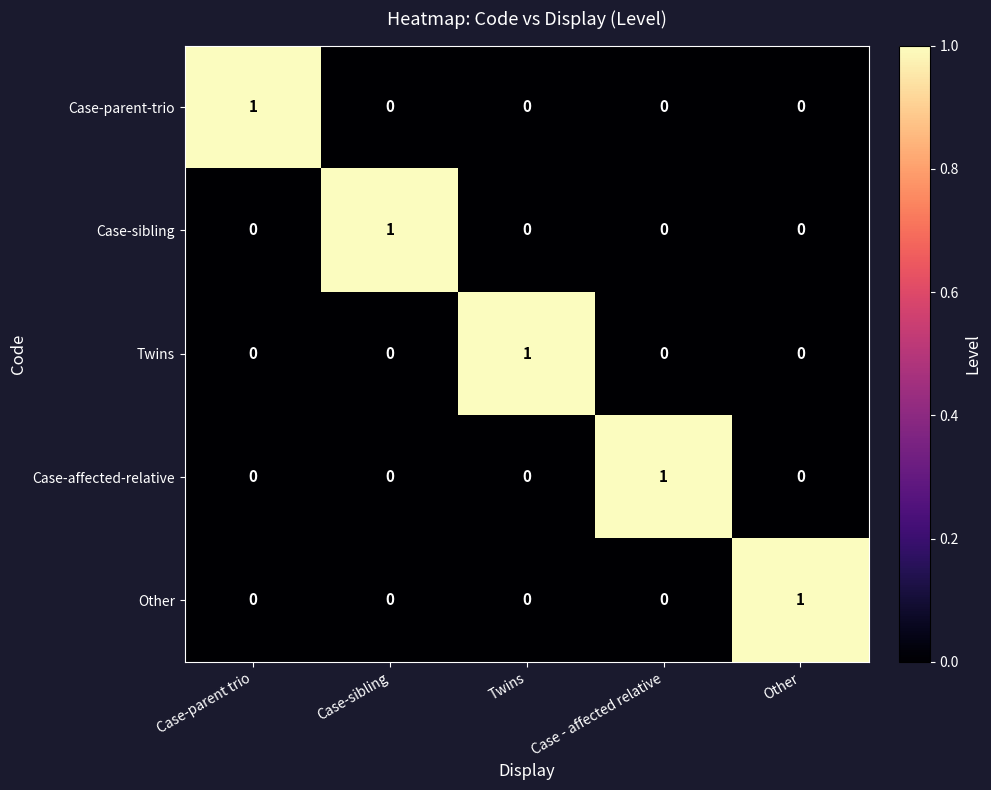

True or false: Twins has a value of 0 at Case - affected relative.

True